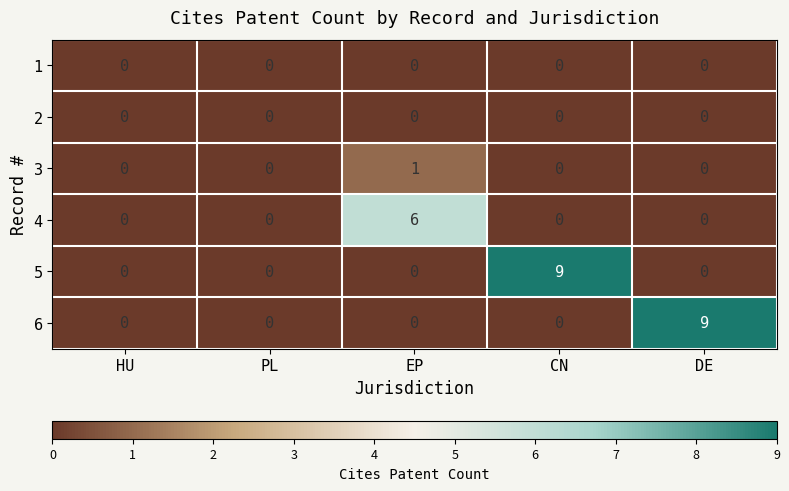

Between HU and CN, which series saw the biggest shift?

5